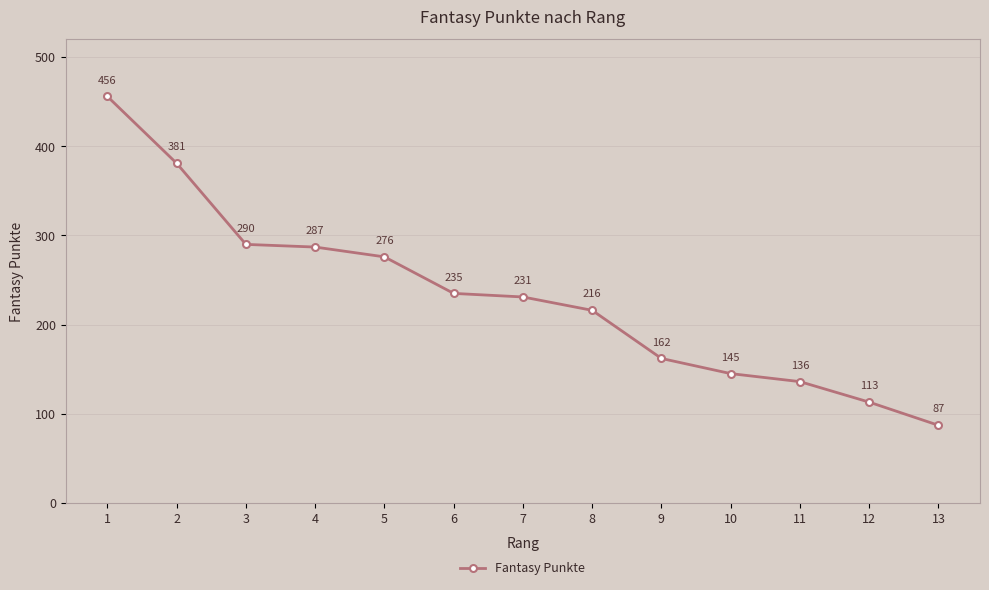

List the labels in order of value, largest first.

1, 2, 3, 4, 5, 6, 7, 8, 9, 10, 11, 12, 13